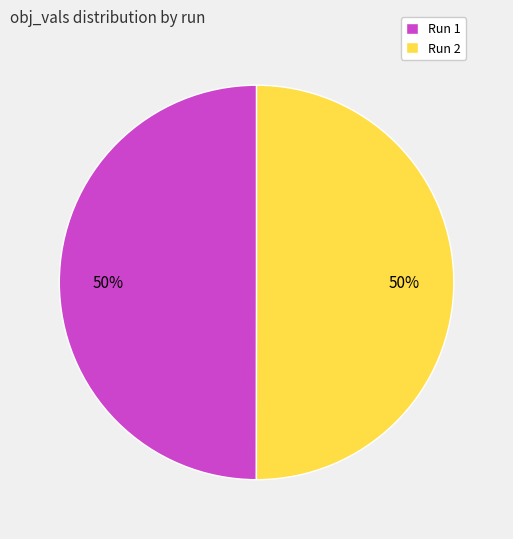

To the nearest percent, what portion does Run 2 represent?

50%